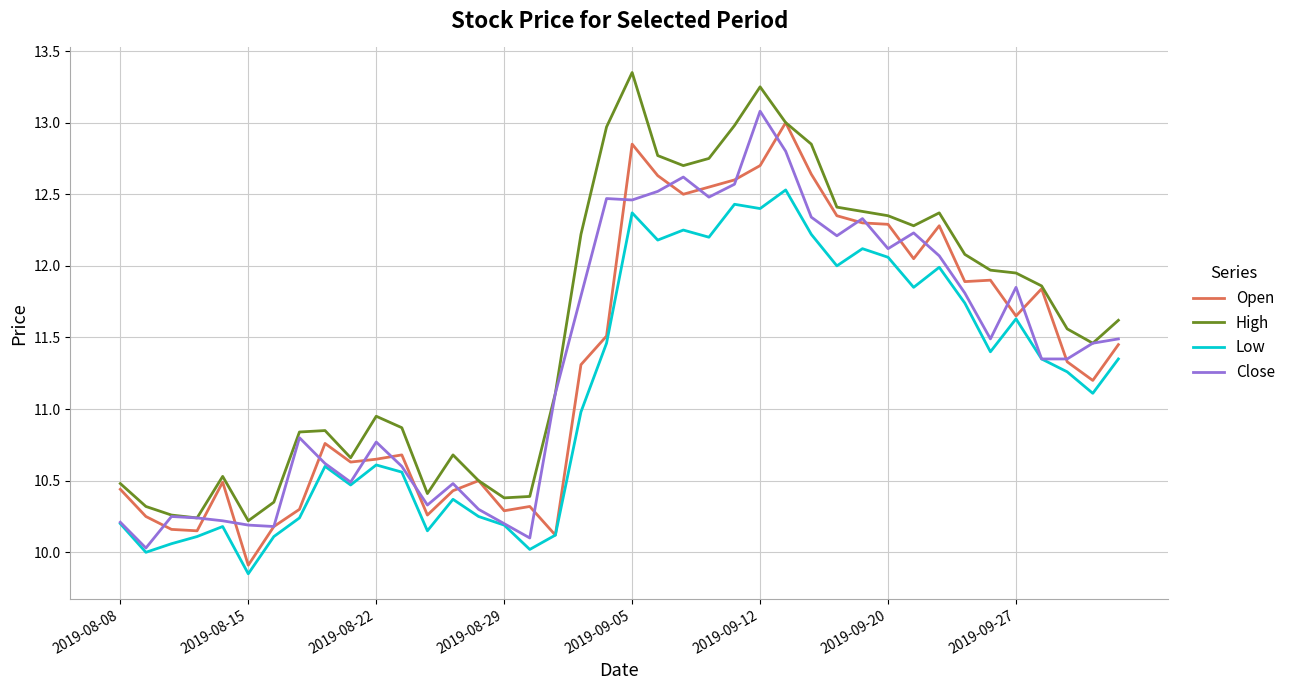

How many lines are shown in the chart?

4